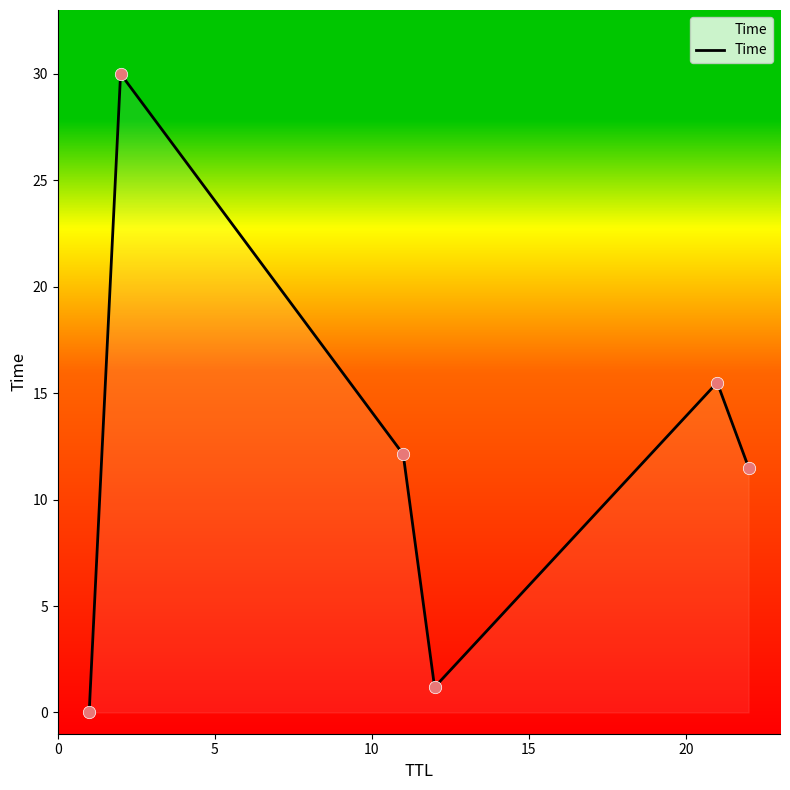

What is the maximum value shown in the chart?

30.0